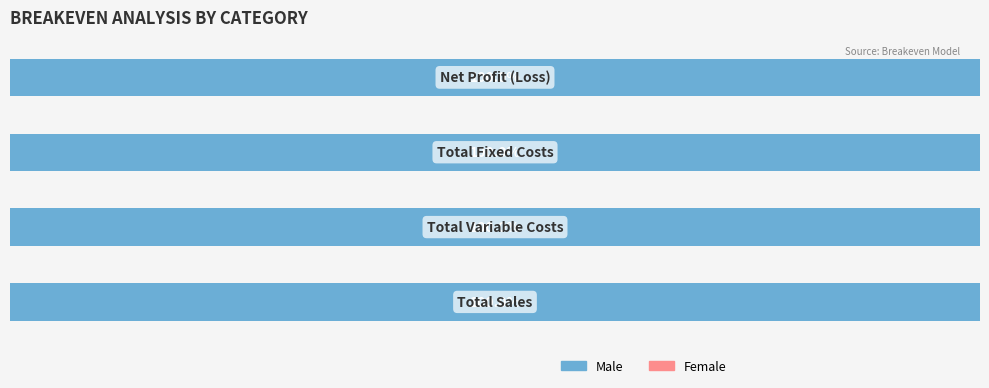

What is the total value across all series at Net Profit (Loss)?

7240